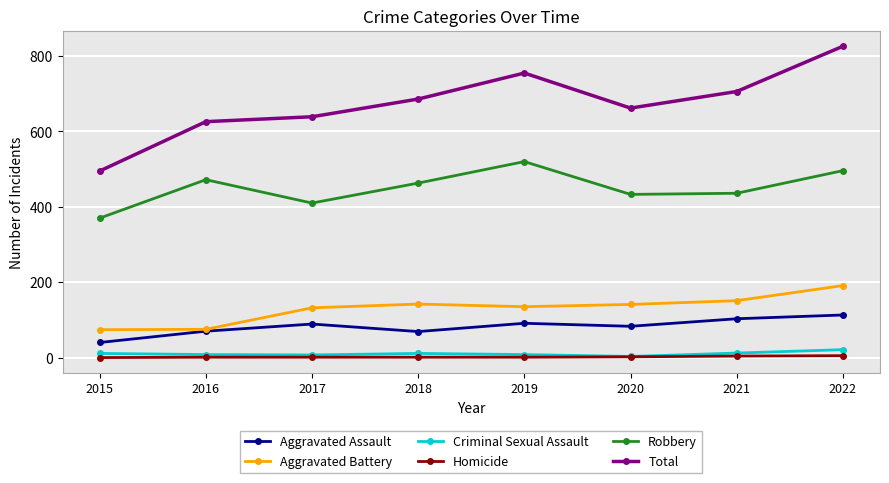

True or false: Total has a value of 686 at 2018.

True